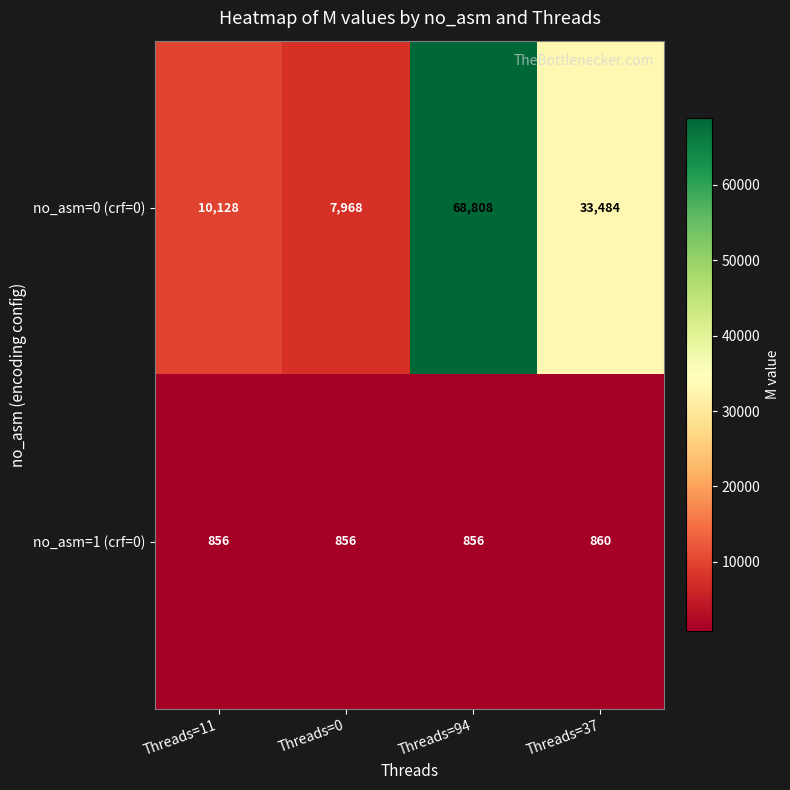

What is the difference between the highest and lowest values at Threads=37?

32624